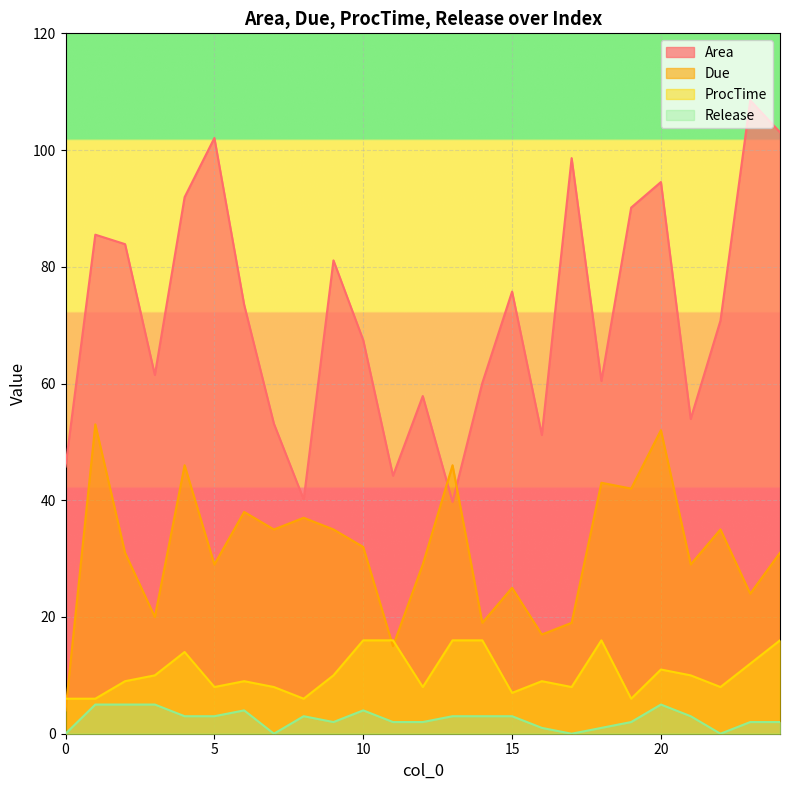

Does the chart display data point markers on the line(s)?

No